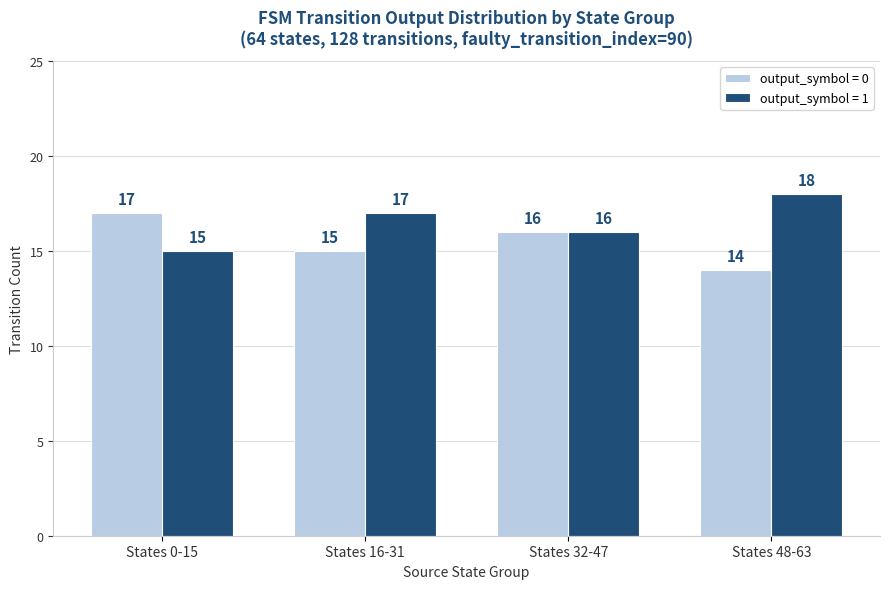

Count the number of data series in this chart.

2